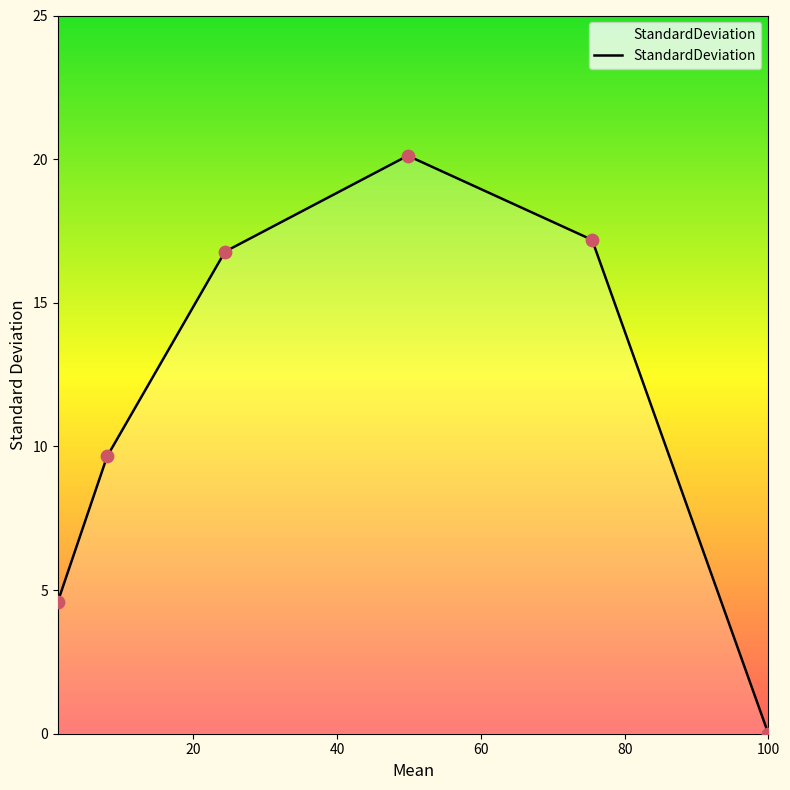

True or false: the data has more than 2 interior local peaks.

False